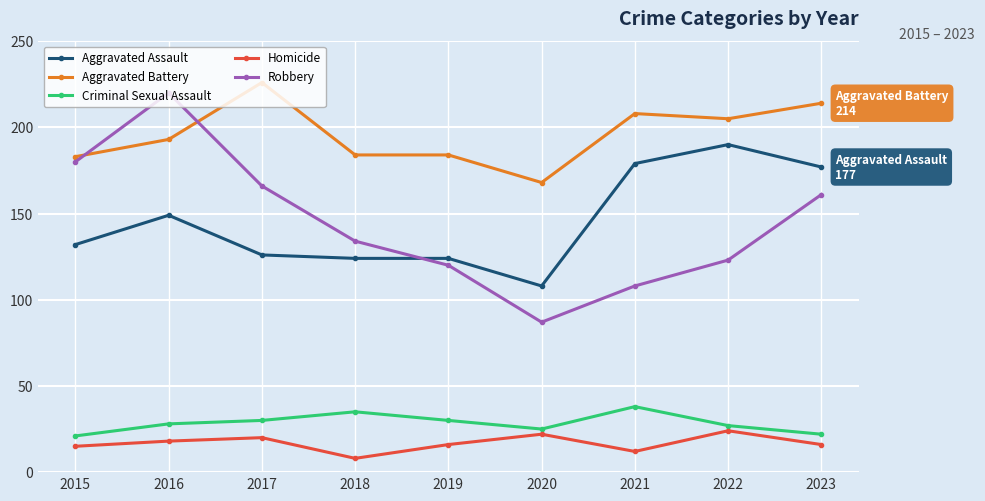

At 2021, list the series in order from largest to smallest.

Aggravated Battery, Aggravated Assault, Robbery, Criminal Sexual Assault, Homicide